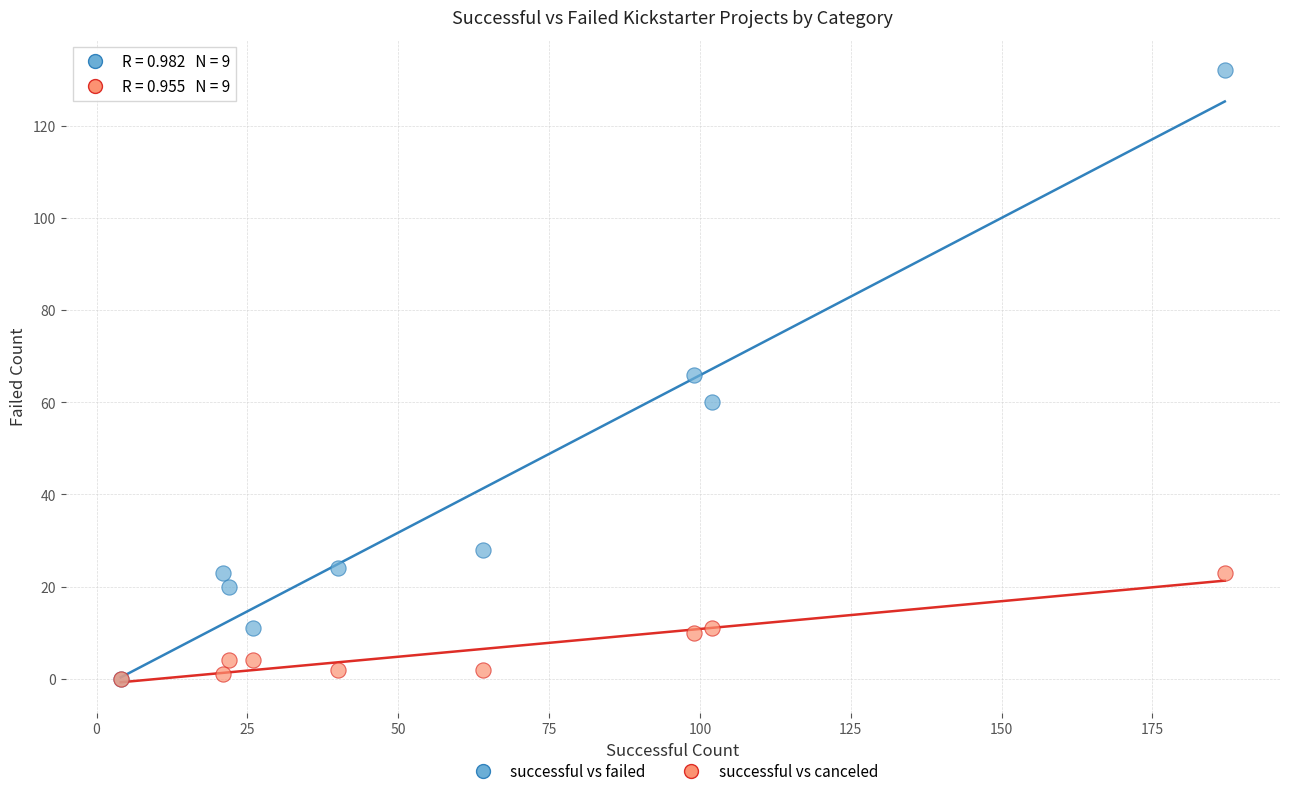

What are all the series names shown in the legend?

successful vs failed, successful vs canceled